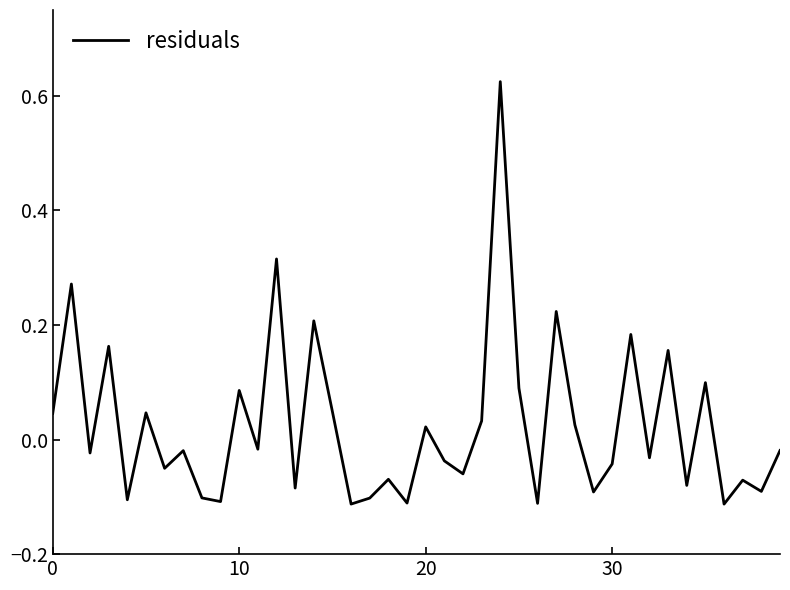

What is the difference between the maximum and minimum values?

0.7